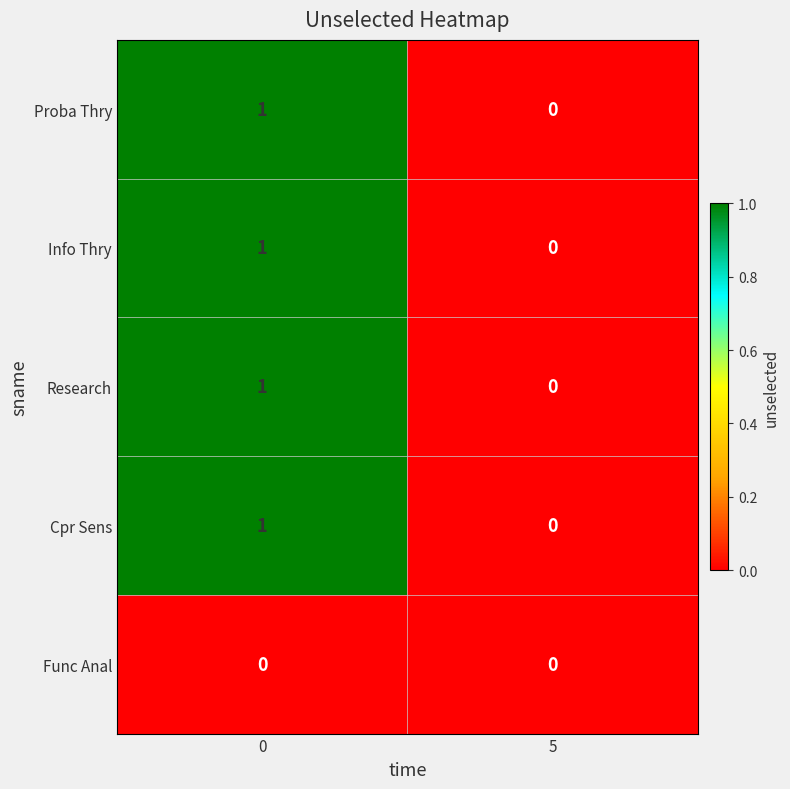

Which category has the lowest value in the Cpr Sens series?

5